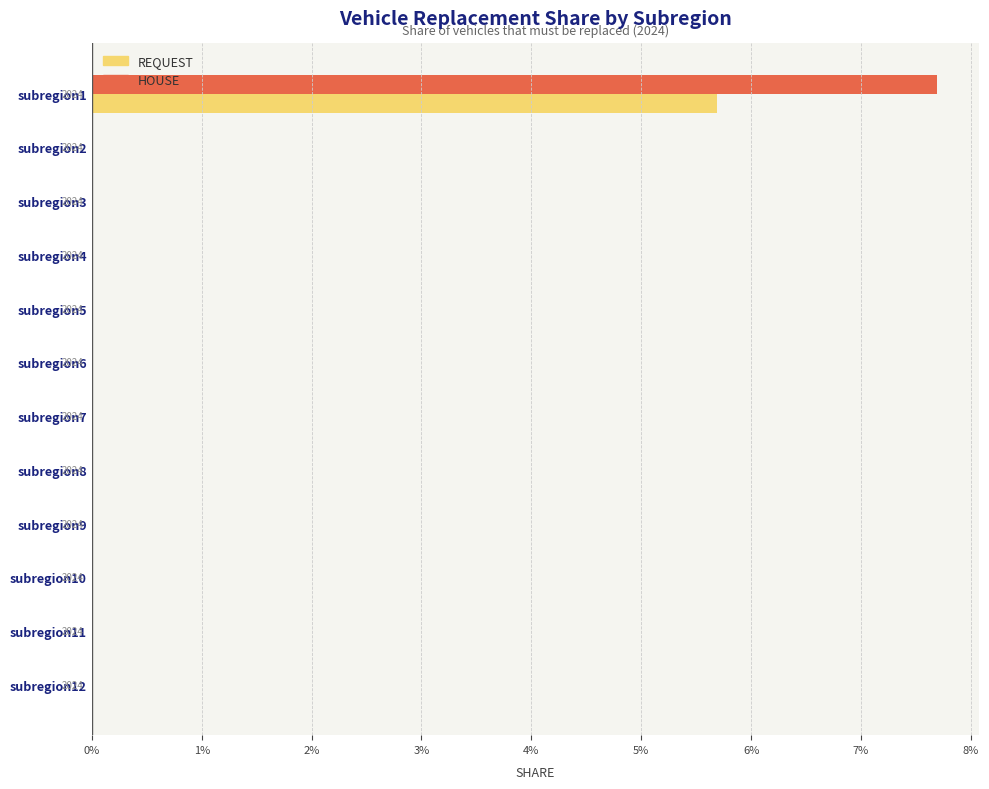

What are all the series names shown in the legend?

REQUEST, HOUSE